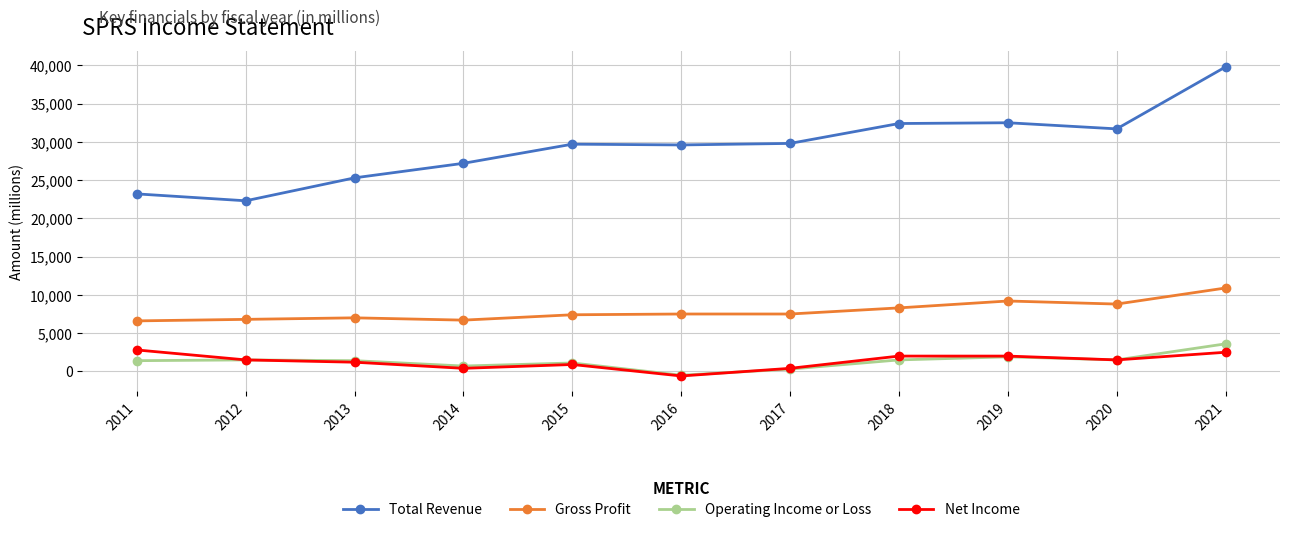

True or false: Total Revenue and Net Income intersect in this chart.

False